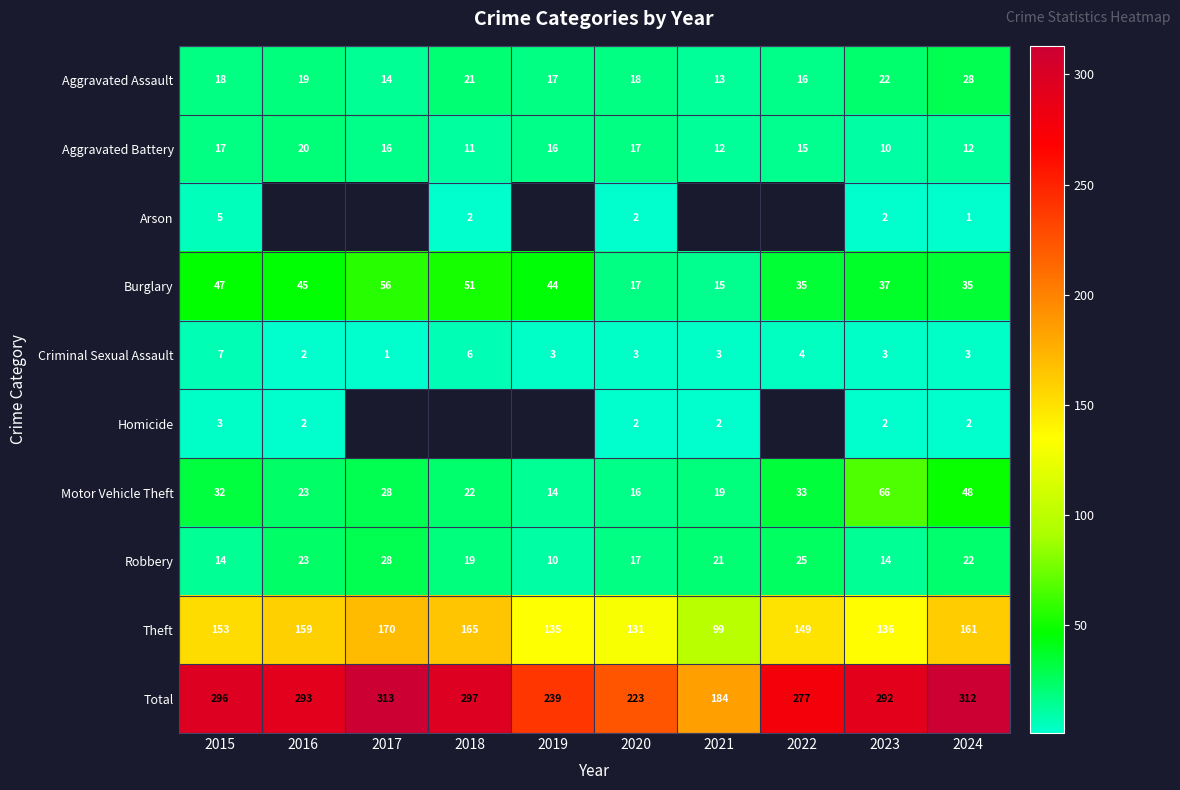

At how many categories does at least one series exceed 273?

7